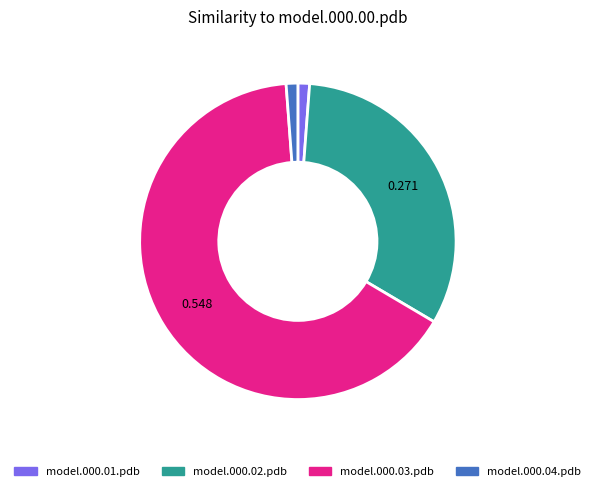

Do model.000.02.pdb and model.000.04.pdb together represent more than half of the pie?

No